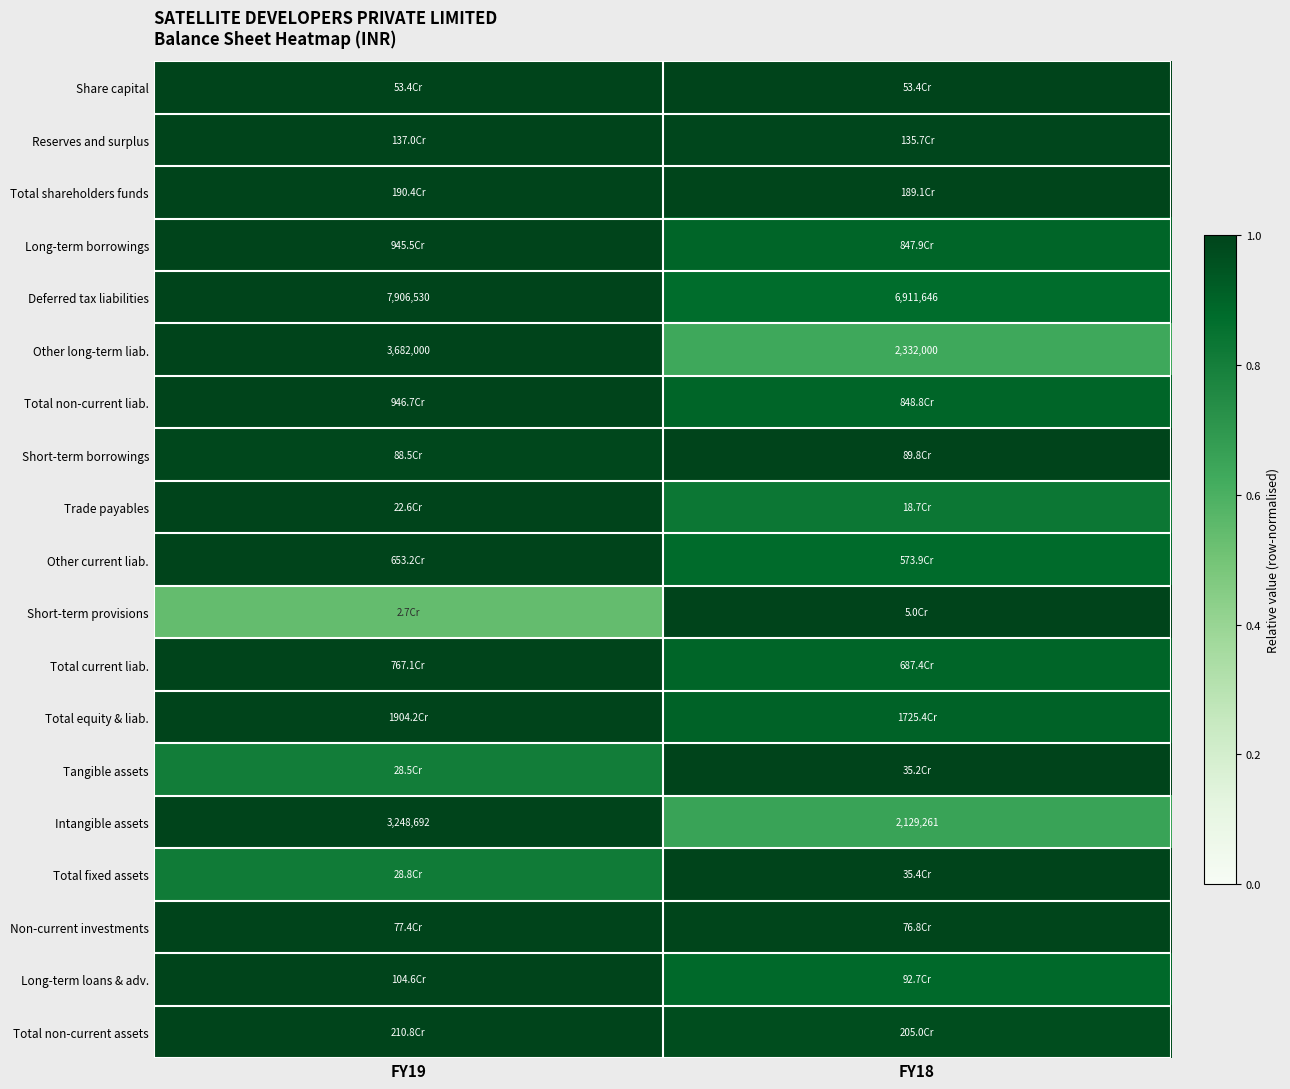

How many values in the Other long-term liab. series are below 3682000?

1